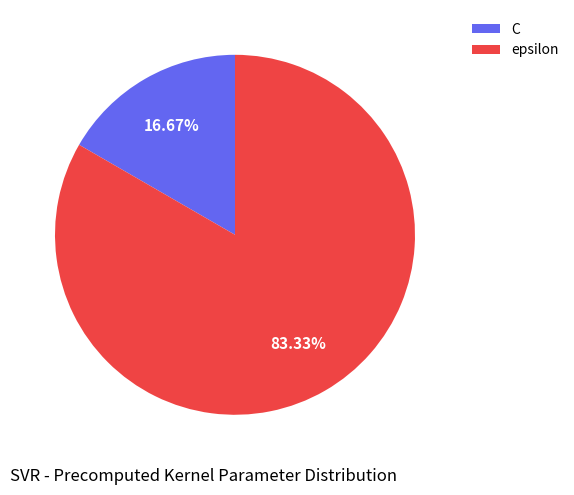

True or false: C accounts for 30% of the total.

False